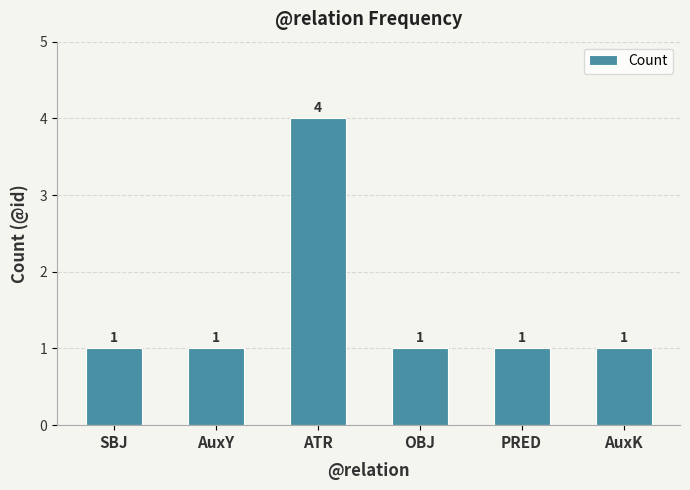

What is the ratio of the value at ATR to the value at OBJ?

4.0